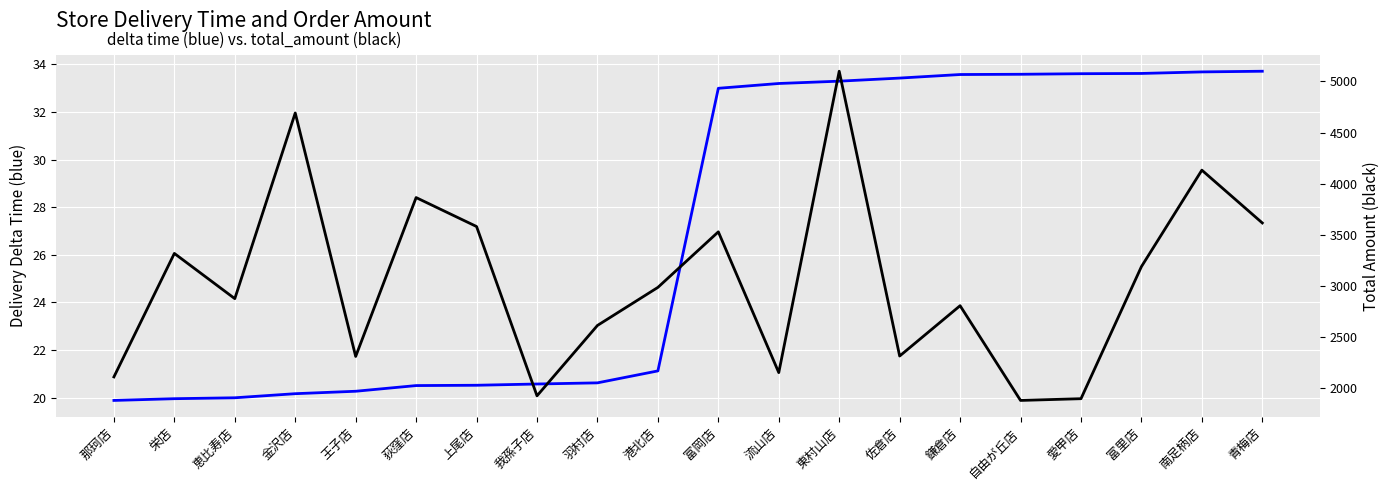

Between 羽村店 and 自由が丘店, which series saw the biggest shift?

total_amount_delivery